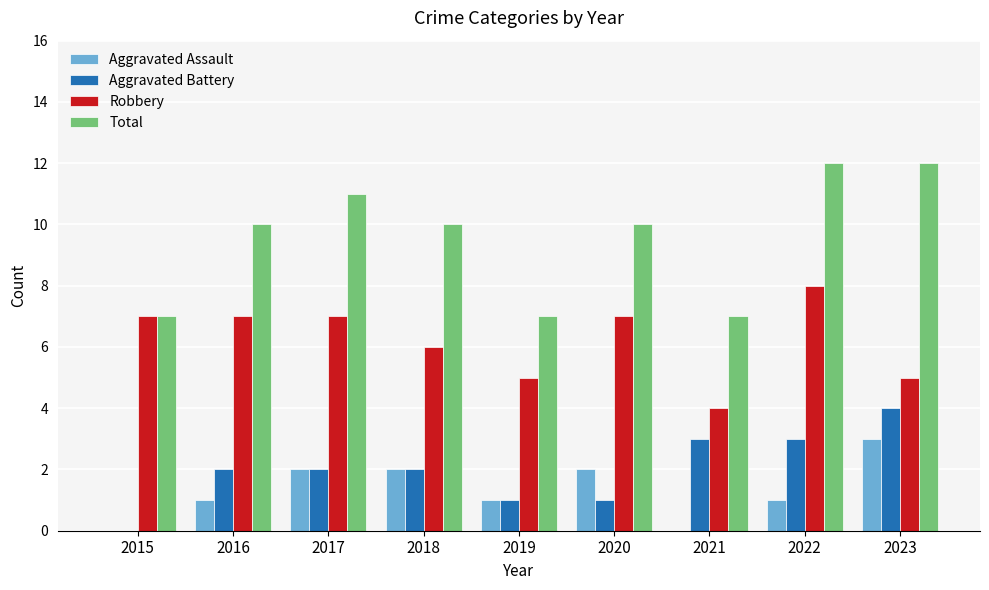

What is the difference between the Aggravated Battery values at 2016 and 2021?

1